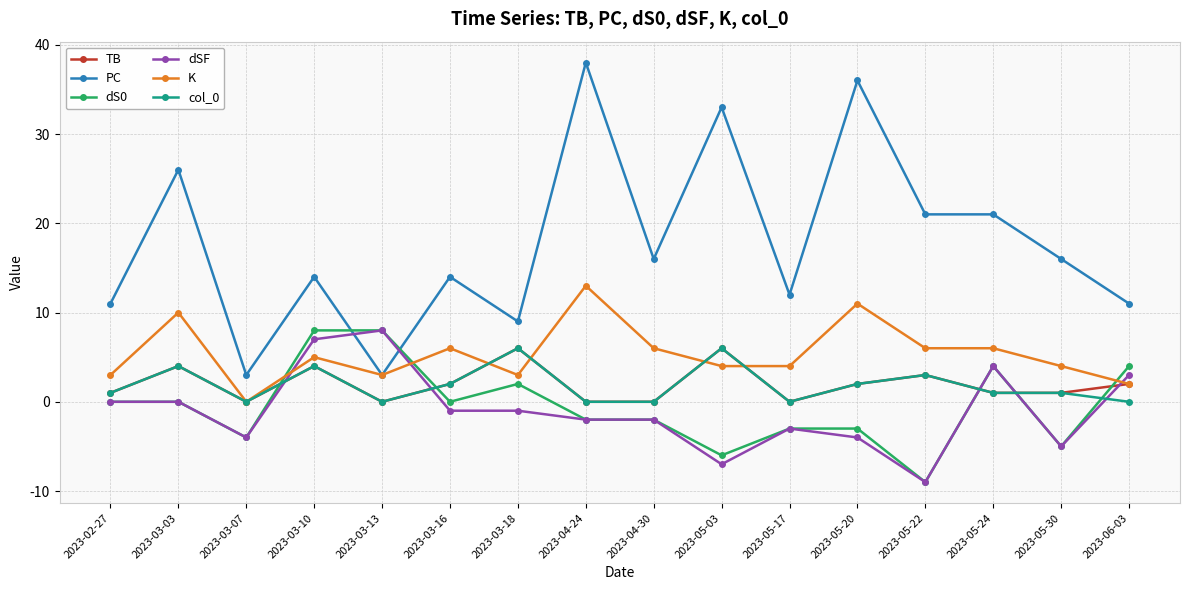

What is the label of the 3rd point from the left?

2023-03-07